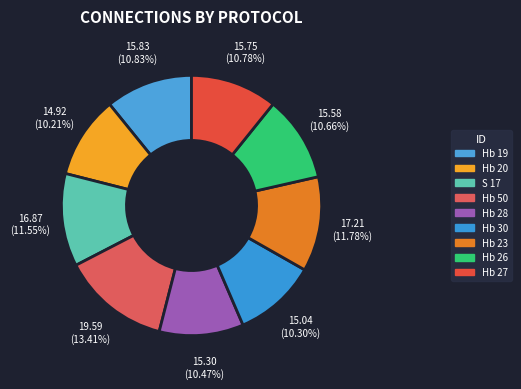

Count the number of slices in the pie.

9